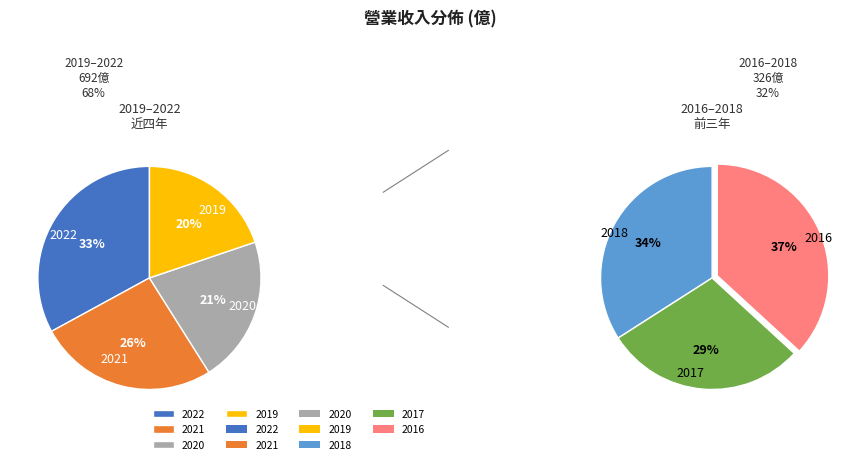

Count the number of slices in the pie.

7